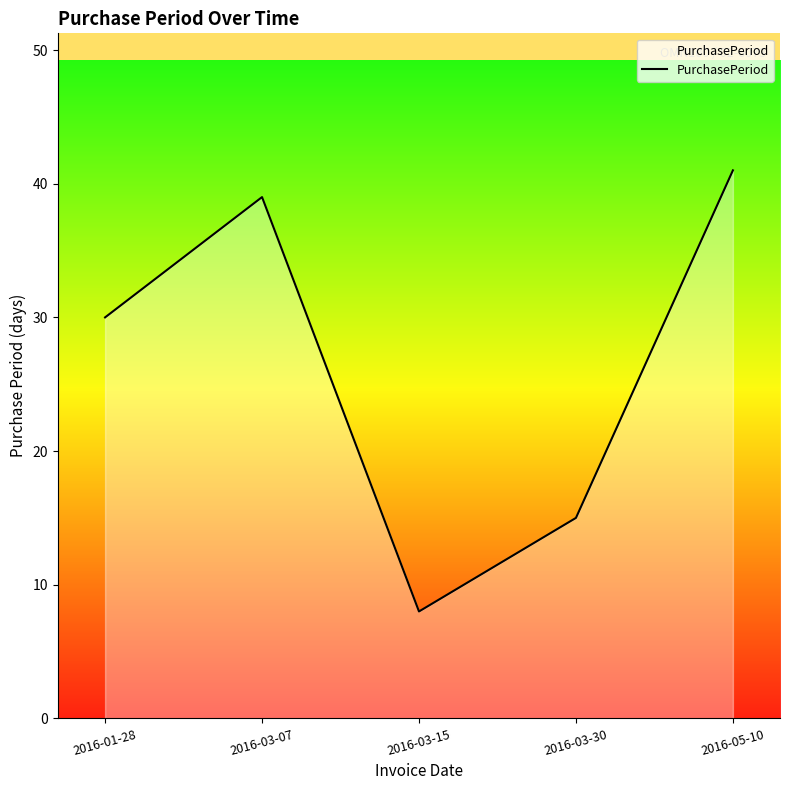

Which has a higher value, 2016-03-15 or 2016-05-10?

2016-05-10